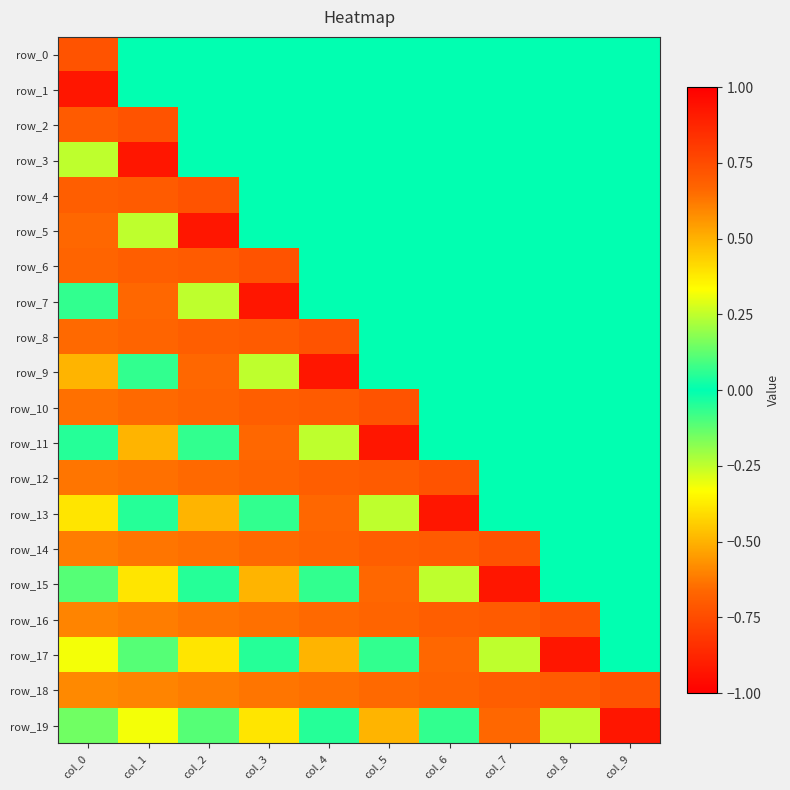

How many negative values does the row_10 series have?

6